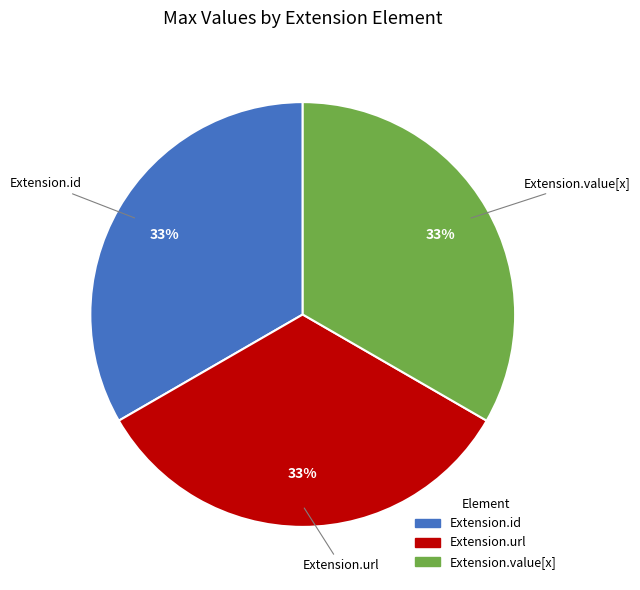

To the nearest percent, what is the average slice percentage?

33%